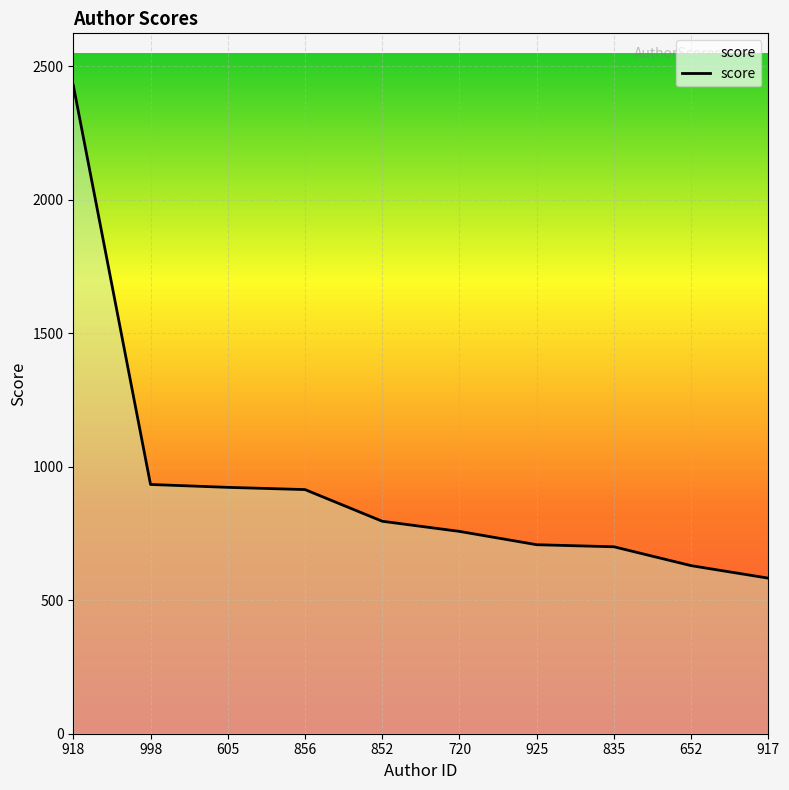

Is it true that the value at 918 is 893.5?

False